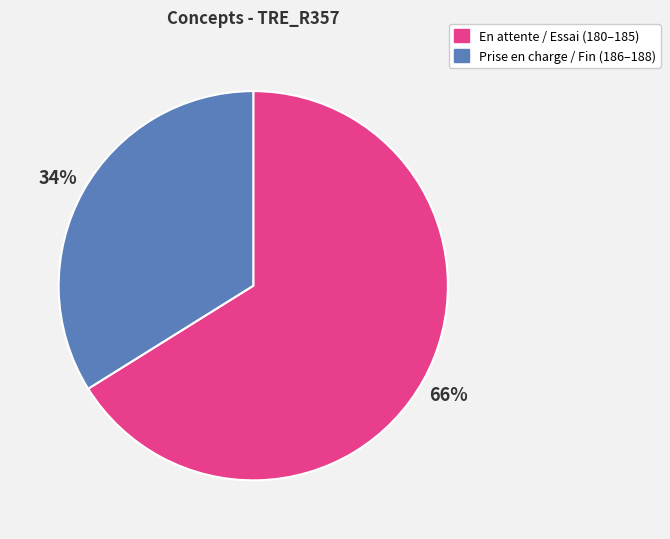

To the nearest percent, what is the difference between the largest and smallest slice percentages?

32%